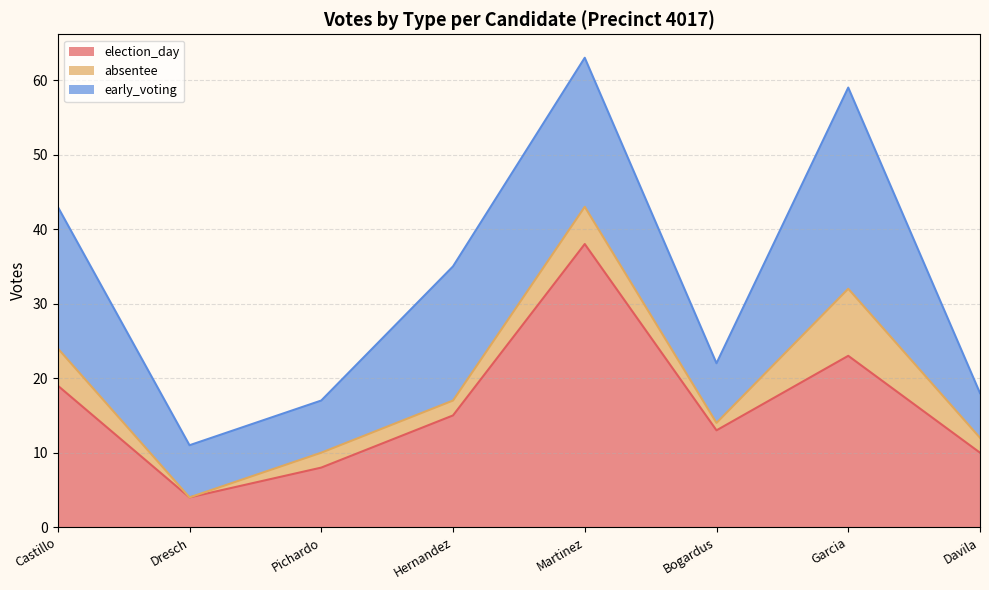

What is the difference between the early_voting values at Martinez and Davila?

14